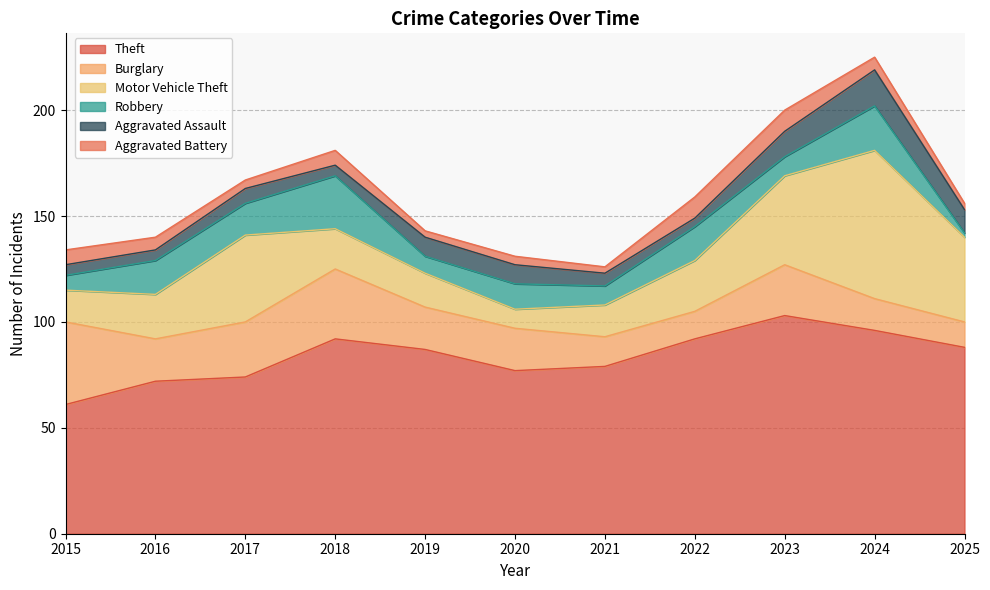

Is the value of Aggravated Battery at 2017 greater than the value of Aggravated Assault at 2019?

No